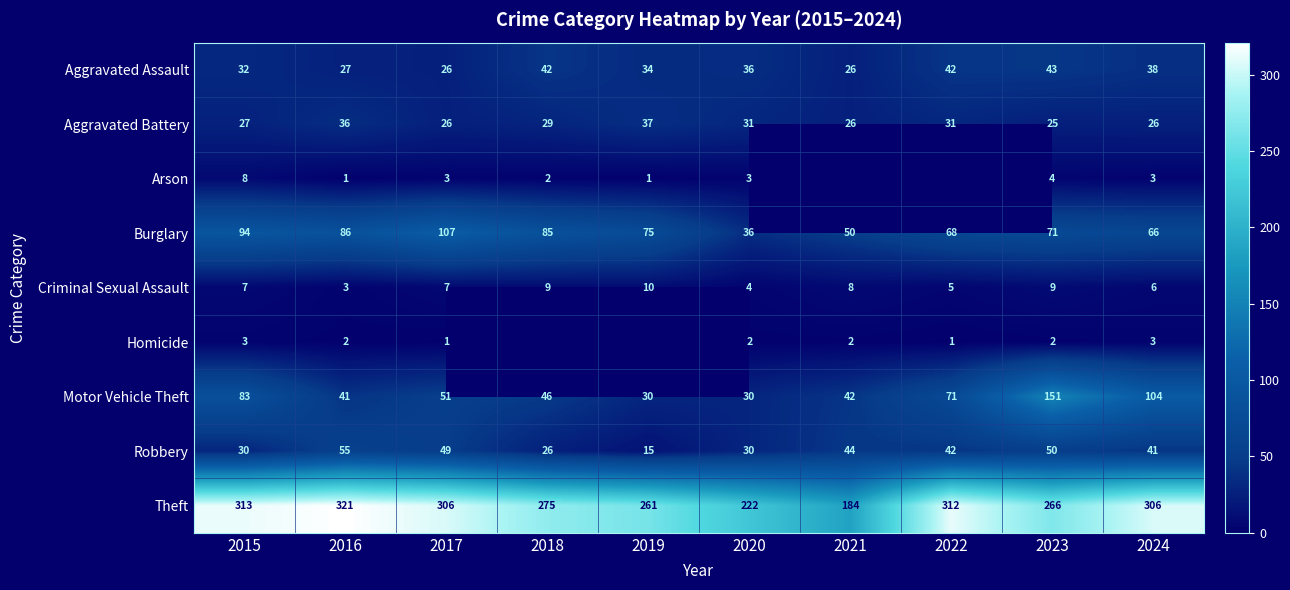

Is it true that Burglary equals 86 at 2016?

True